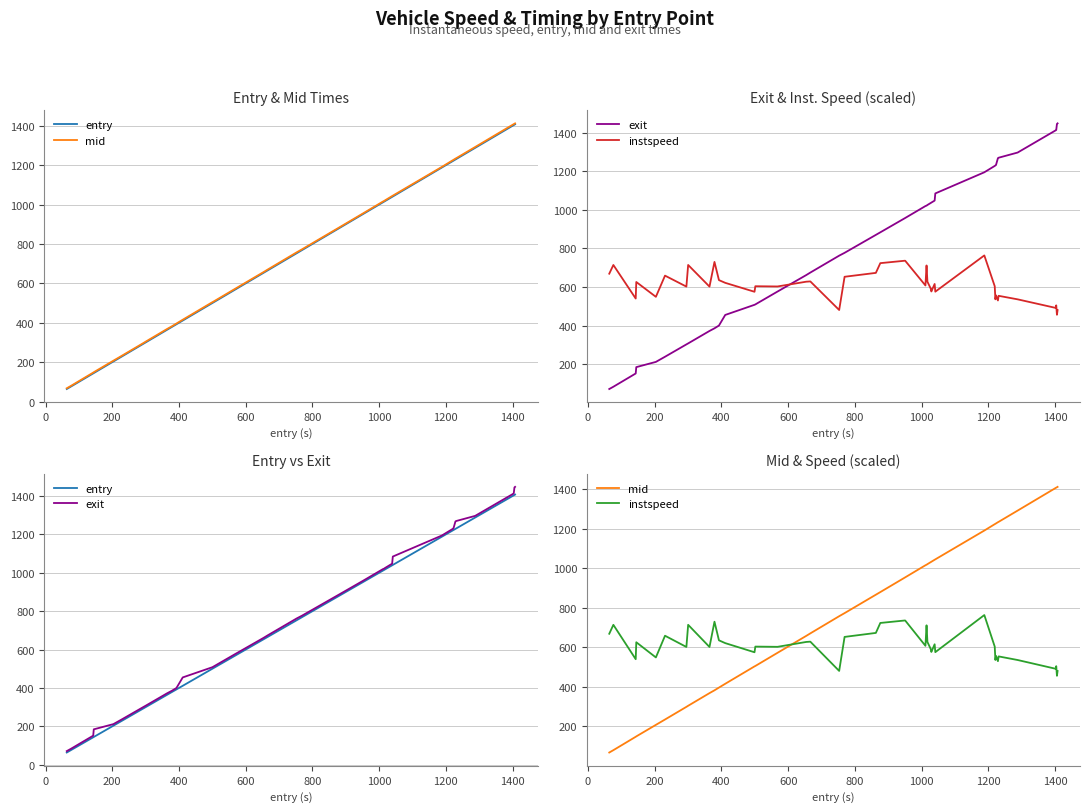

True or false: mid and entry cross at least once.

False